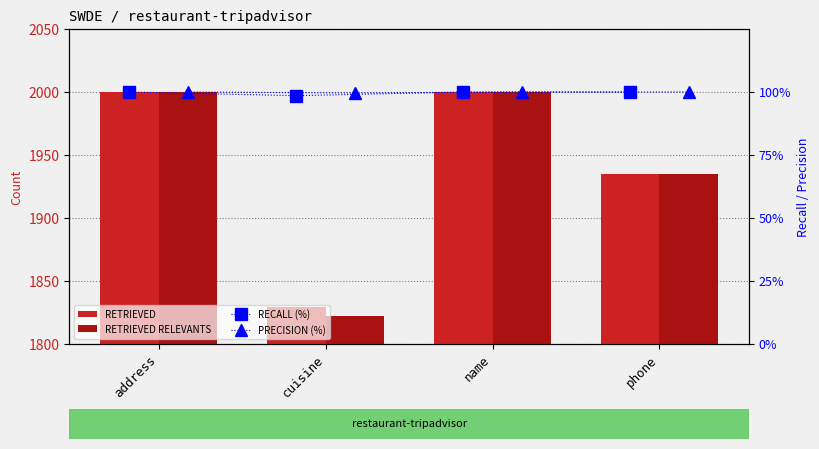

At which category does the chart reach its minimum across all series?

cuisine